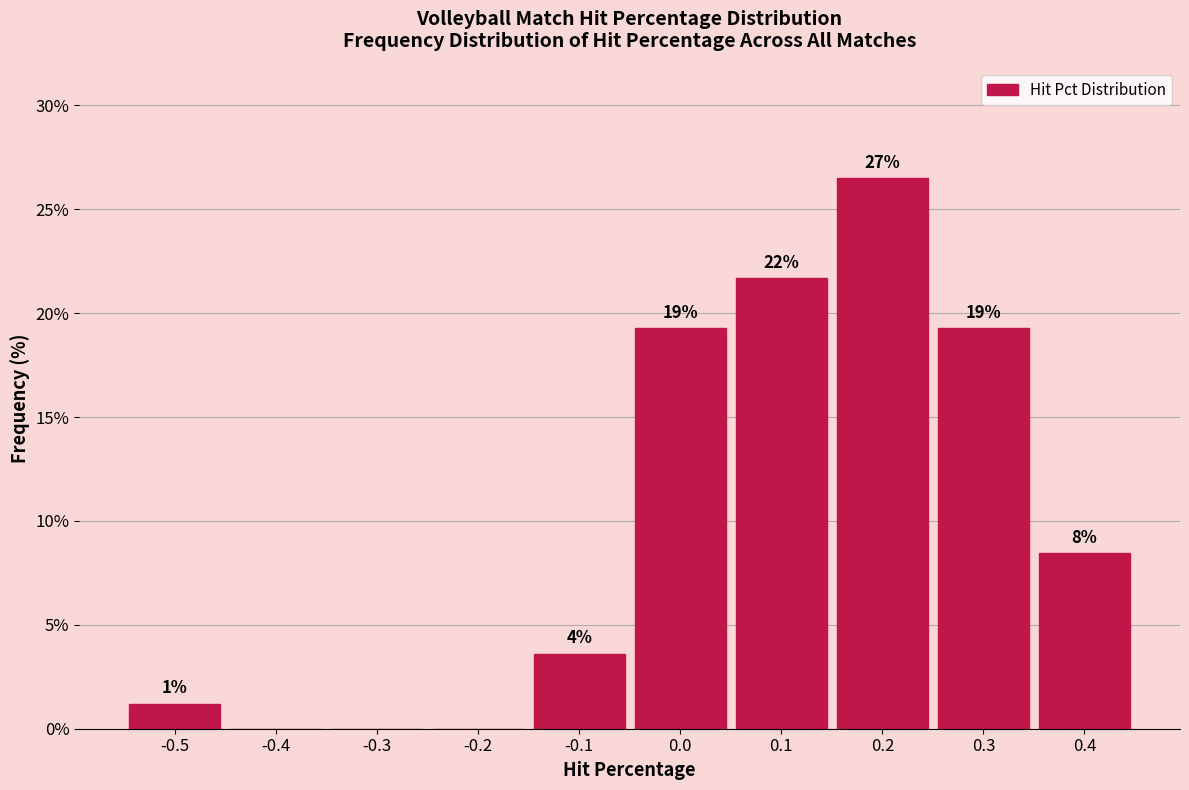

Are the bars horizontal?

No